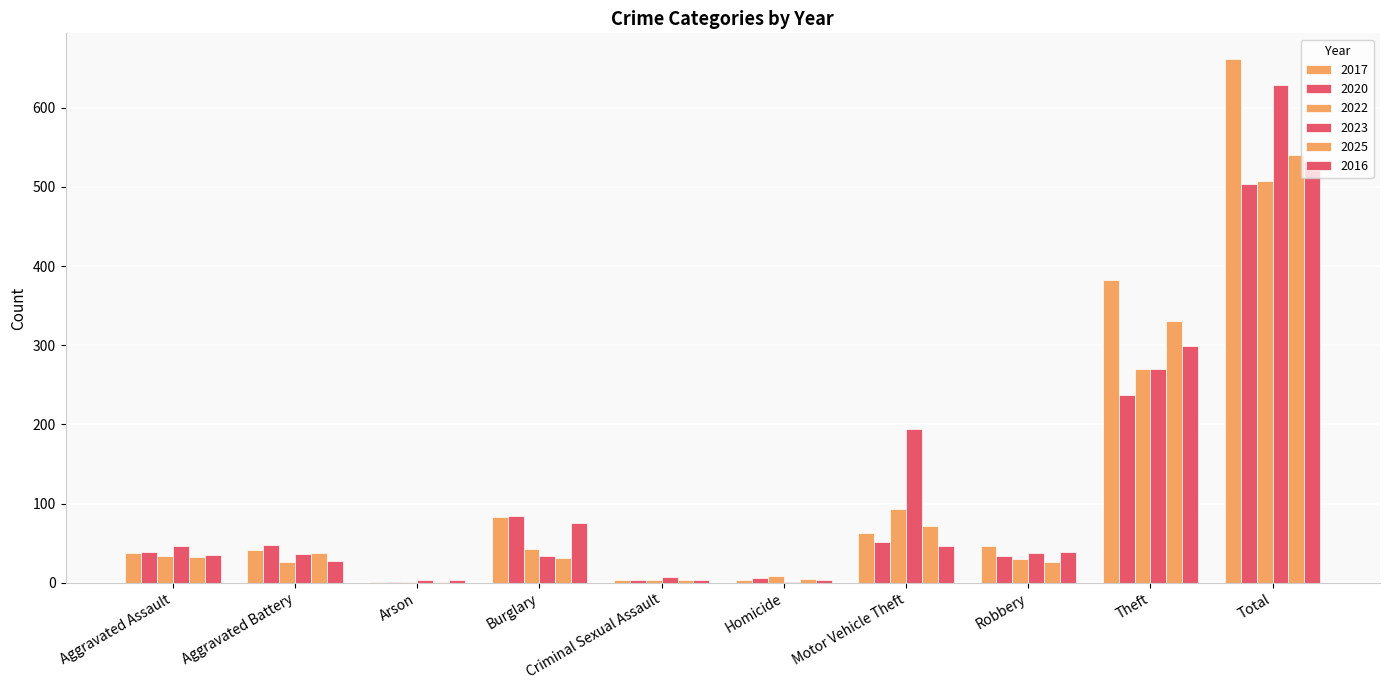

How many groups of bars are there?

10